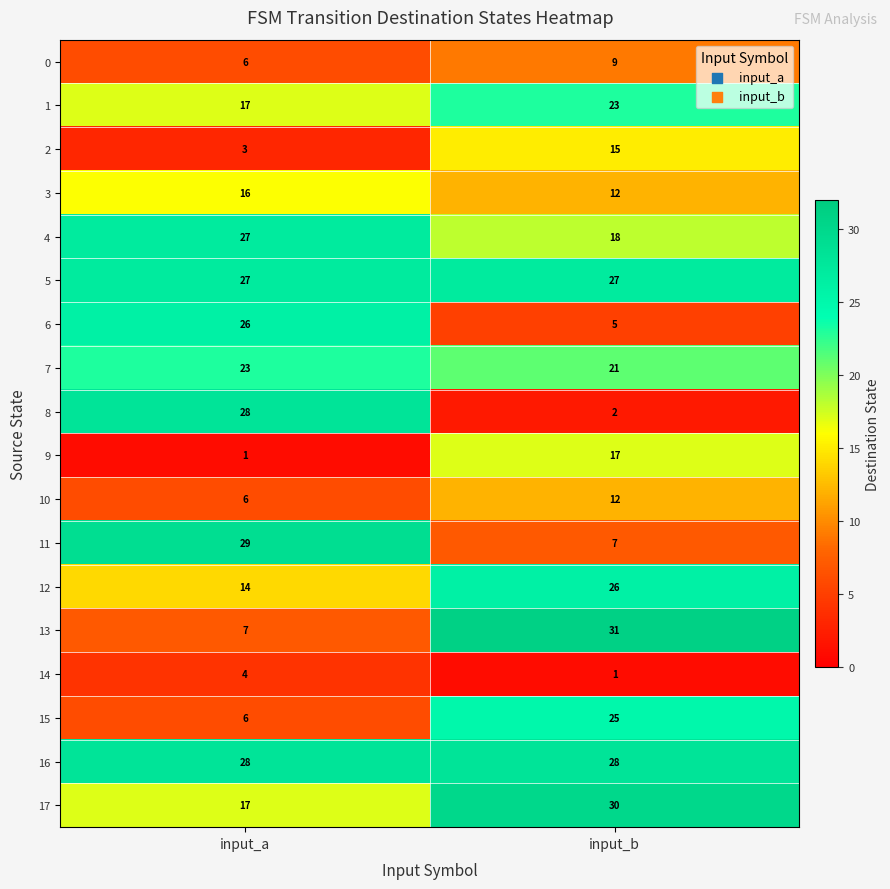

The 5 series shows 27 at input_b. True or false?

True